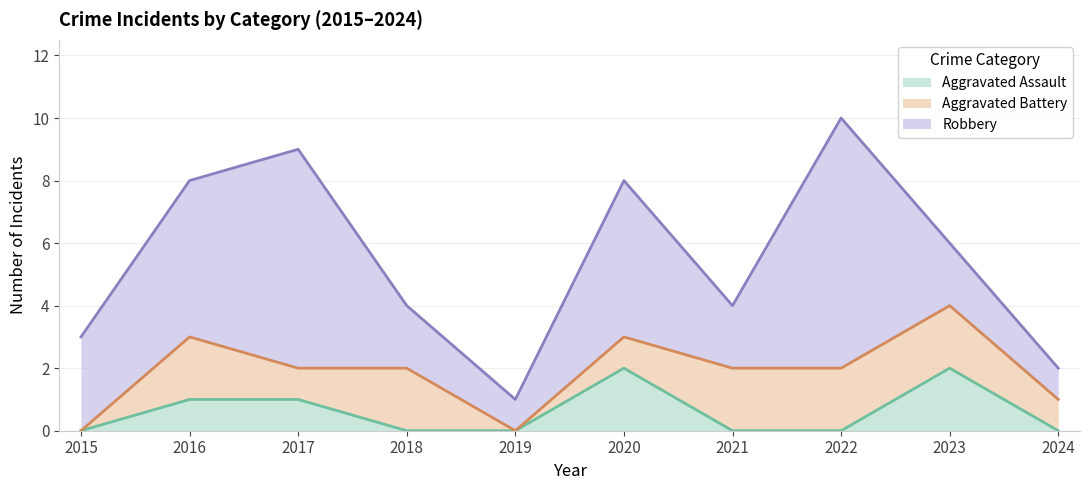

What is the difference between the Aggravated Battery values at 2017 and 2022?

1